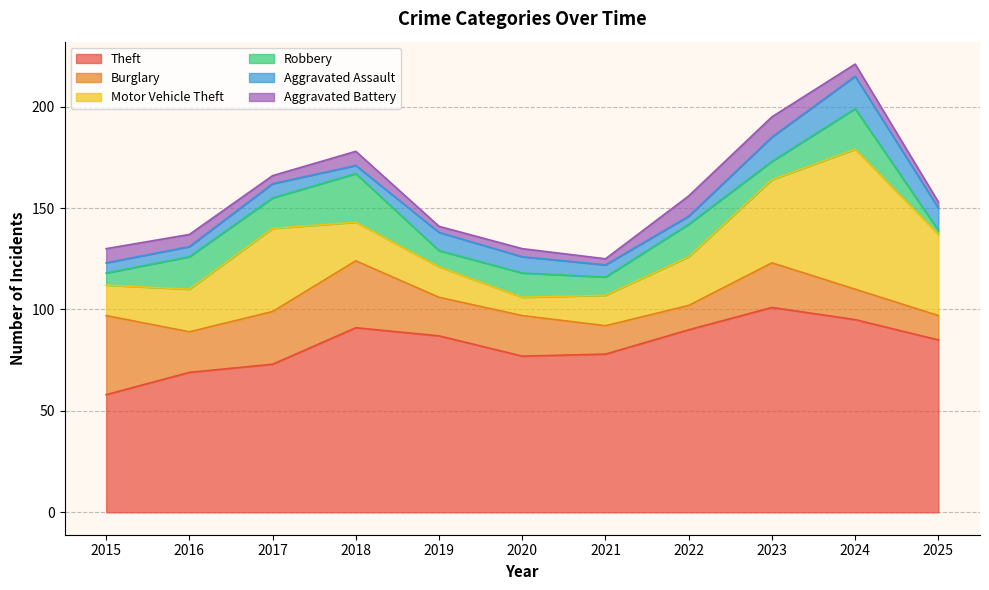

What is the difference between the maximum and minimum values in the Theft series?

43